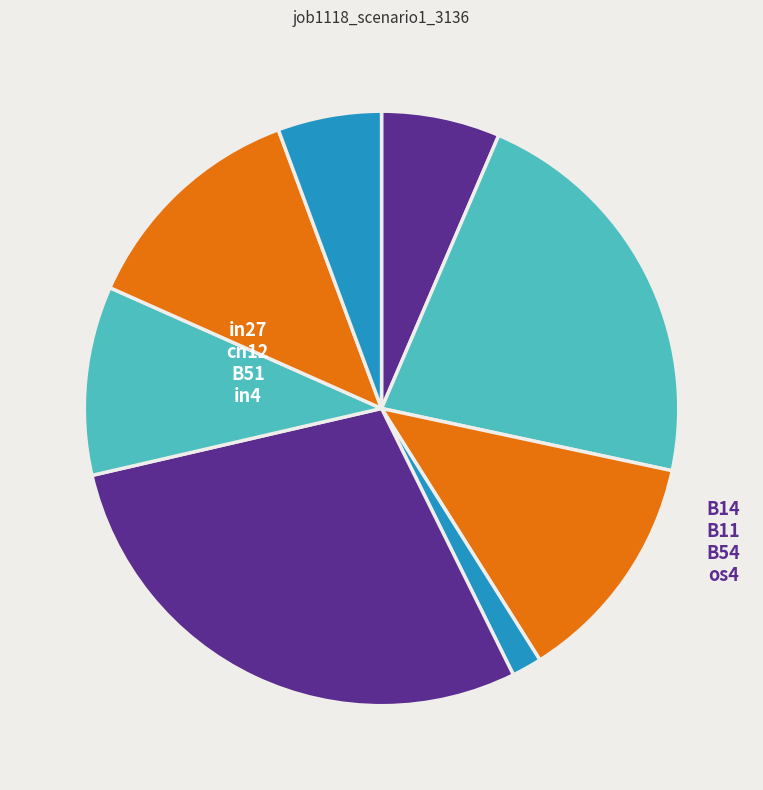

To the nearest percent, what is the difference between the B54 and cn12 slice percentages?

27%